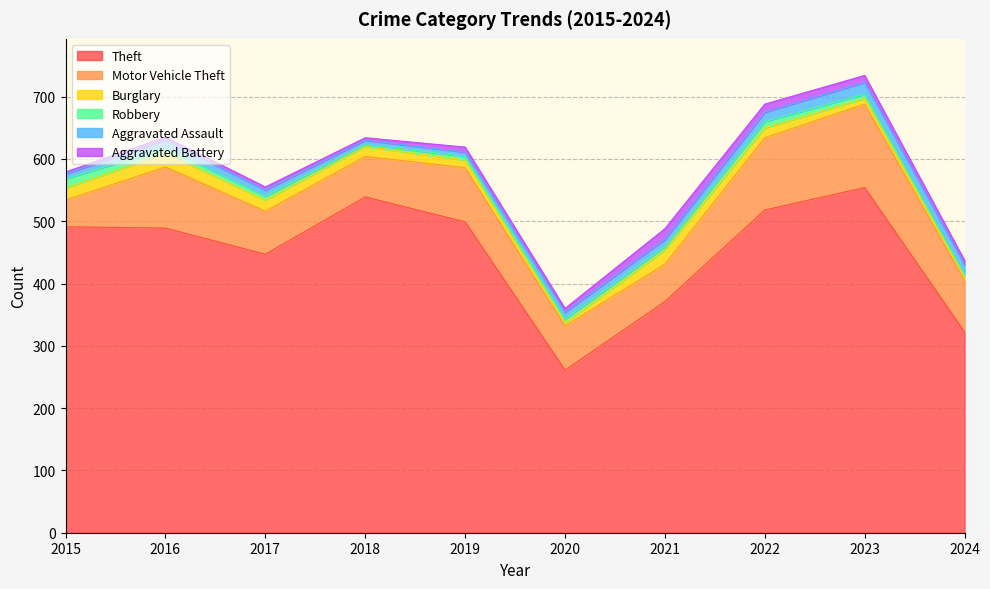

Which series has the largest range (max minus min)?

Theft